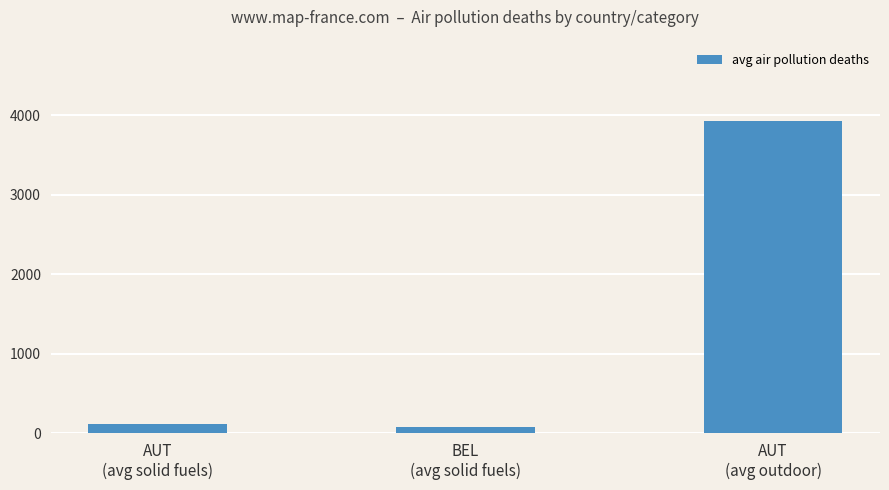

What is the sum of all values?

4130.3